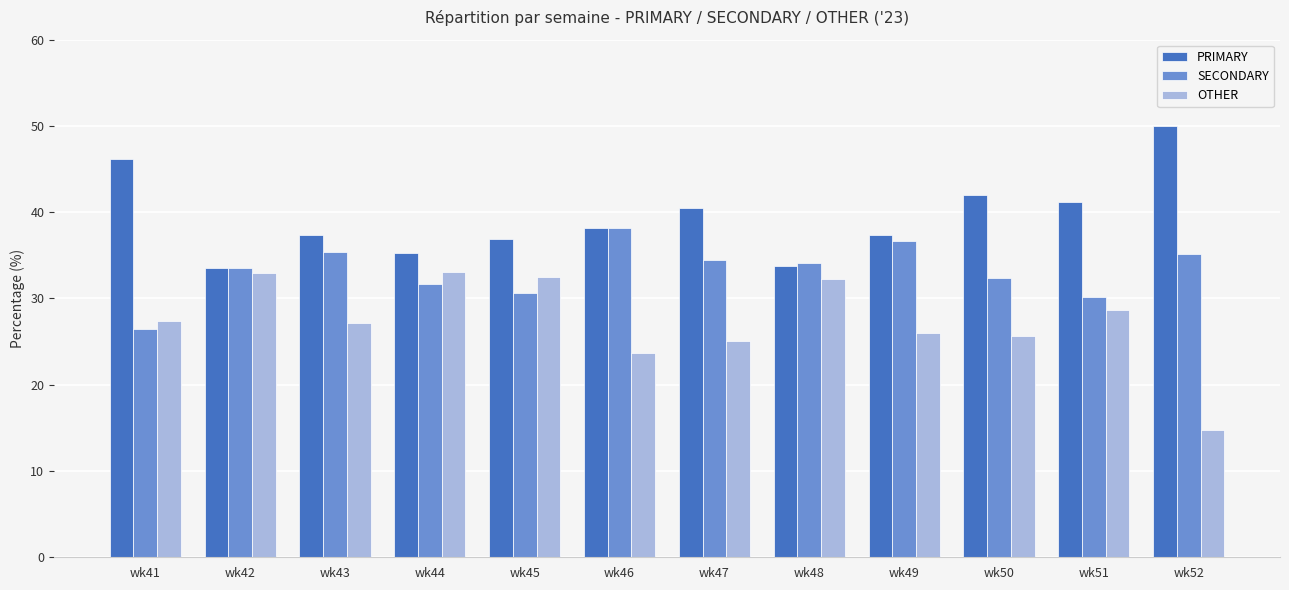

Does the chart contain any negative values?

No